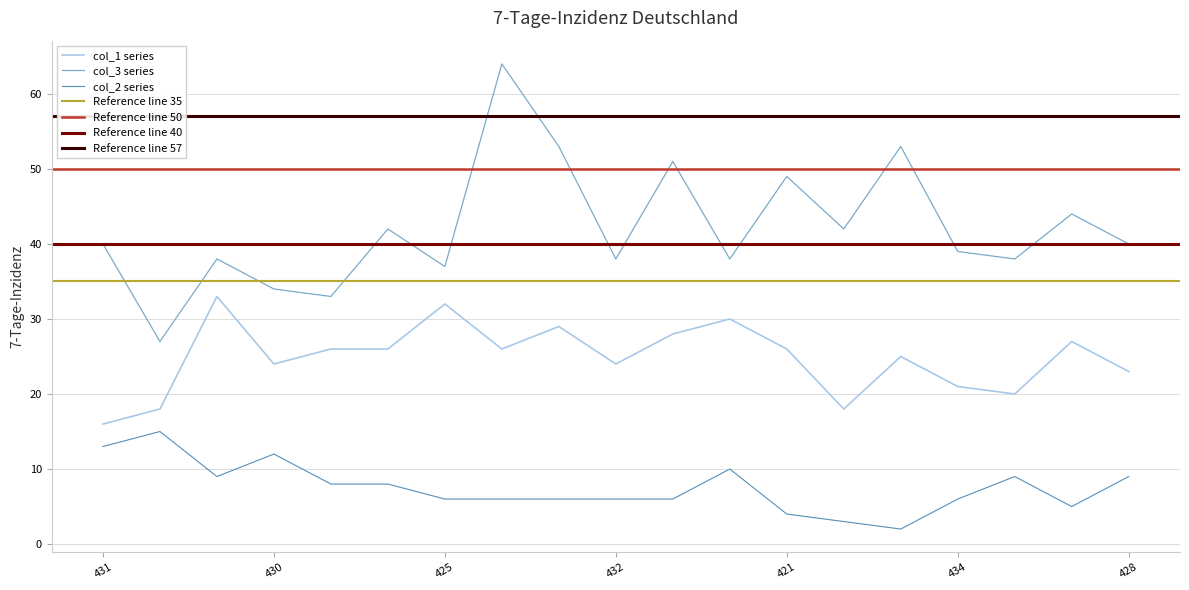

What is the value of the col_1 point at the 19th from the left?

23